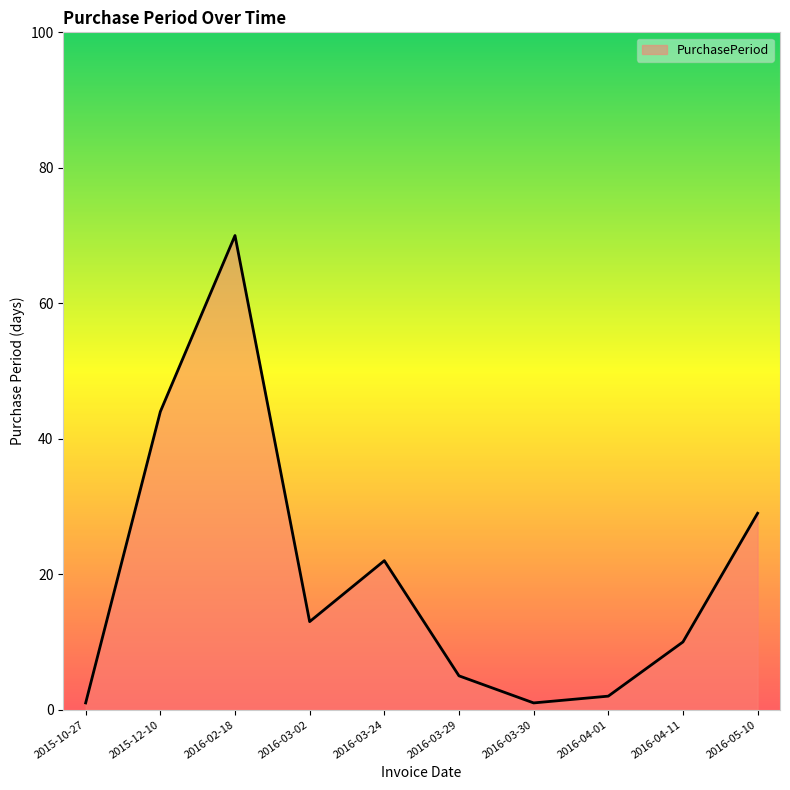

Reading right to left, list all the values displayed in this chart.

29	10	2	1	5	22	13	70	44	1